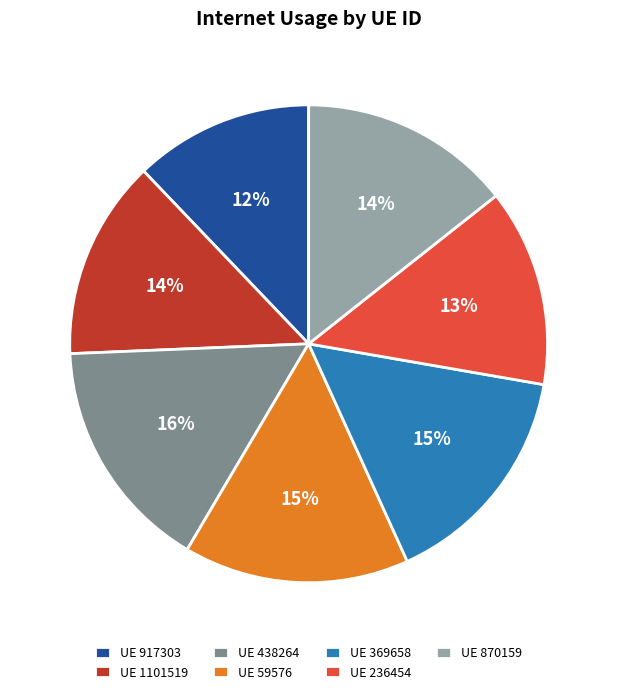

To the nearest percent, what percentage of the pie is UE 1101519?

14%